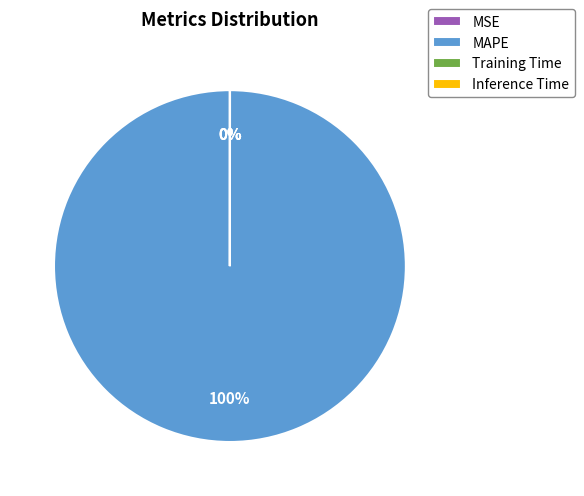

Does any single category account for the majority?

Yes